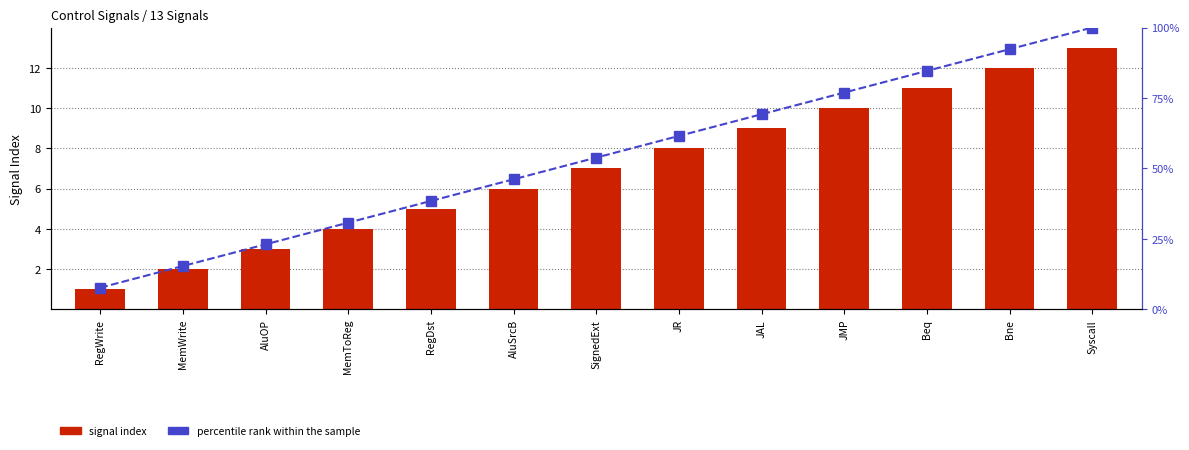

The percentile rank within the sample series shows 7.7 at RegWrite. True or false?

True